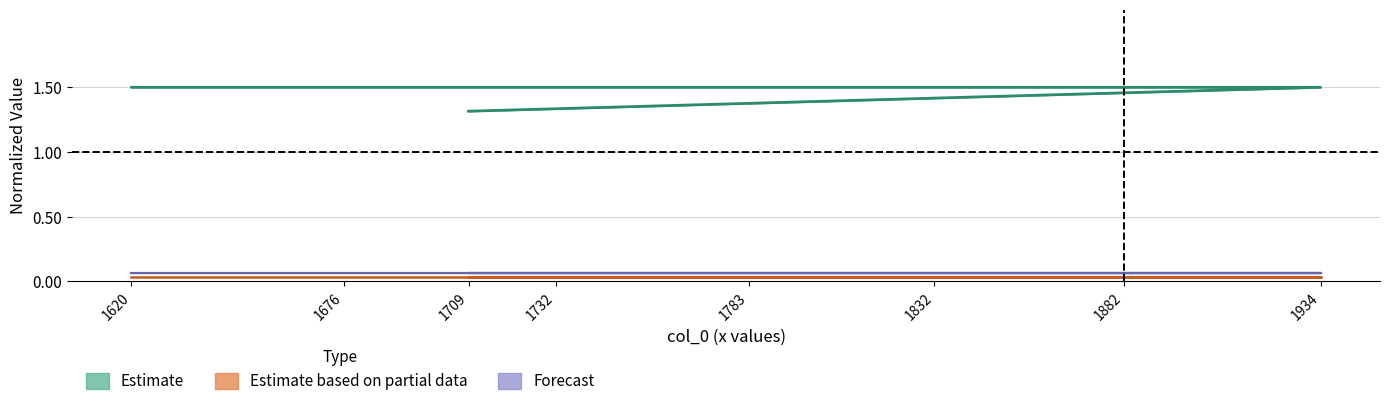

Reading left to right, transcribe all the data shown in this chart.

Estimate: 1.5	1.5	1.5	1.5	1.5	1.5	1.5	1.3
Estimate based on partial data: 0.0	0.0	0.0	0.0	0.0	0.0	0.0	0.0
Forecast: 0.1	0.1	0.1	0.1	0.1	0.1	0.1	0.1